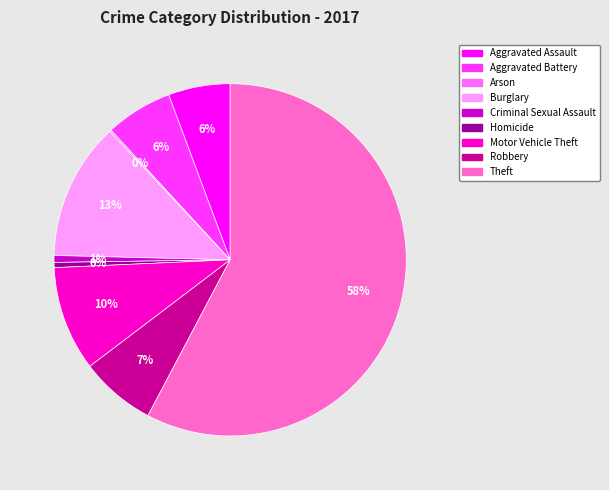

Which slice is the largest?

Theft